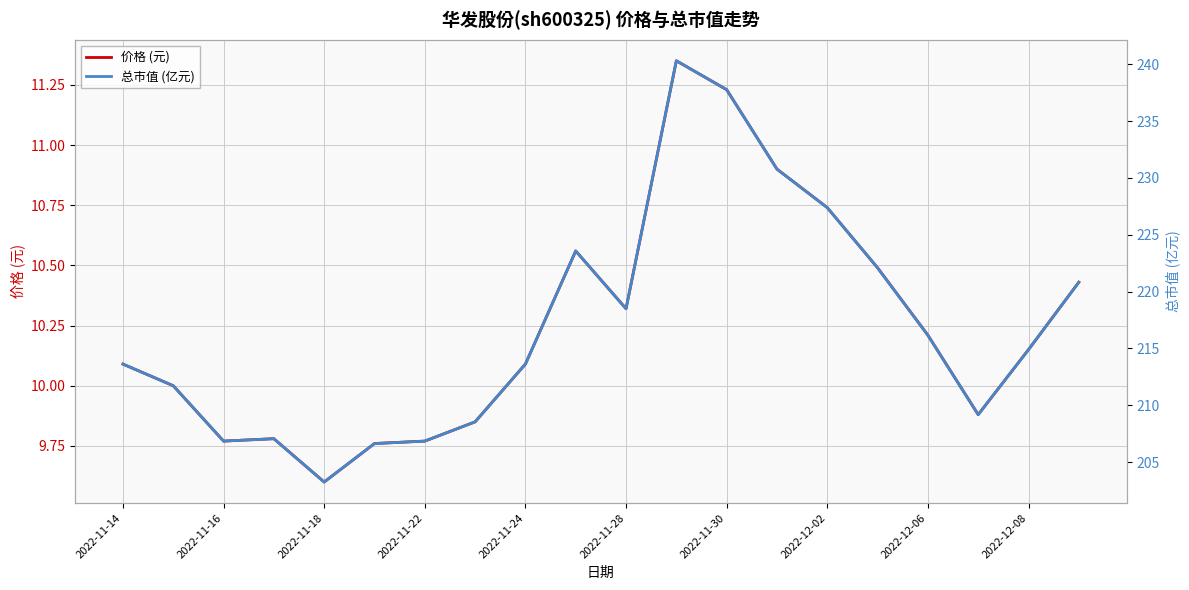

The value of 价格 (元) at 2022-12-06 is 10.2. True or false?

True